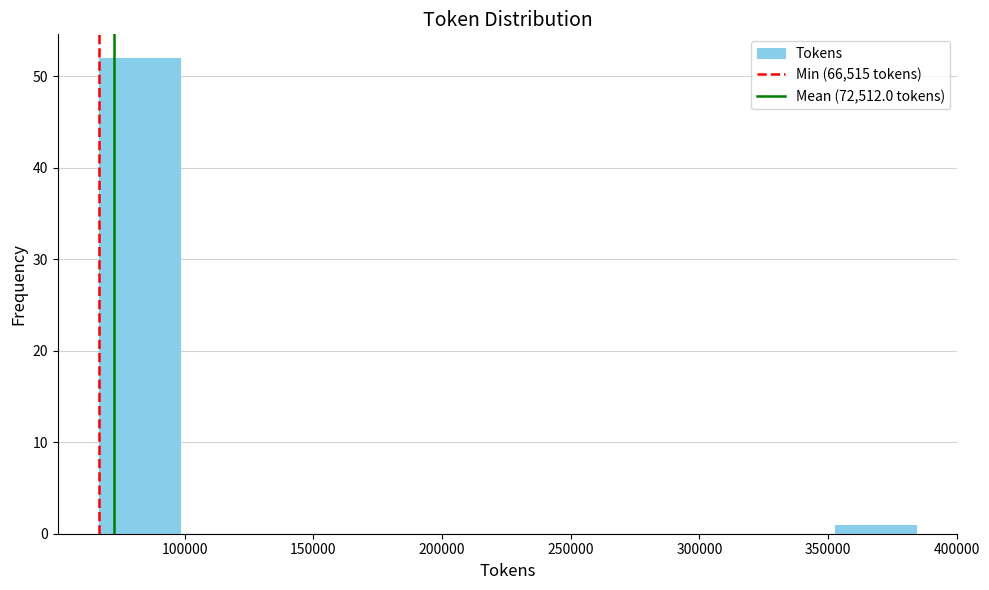

Over which range of the x-axis is the bar tallest?

65000 to 100000